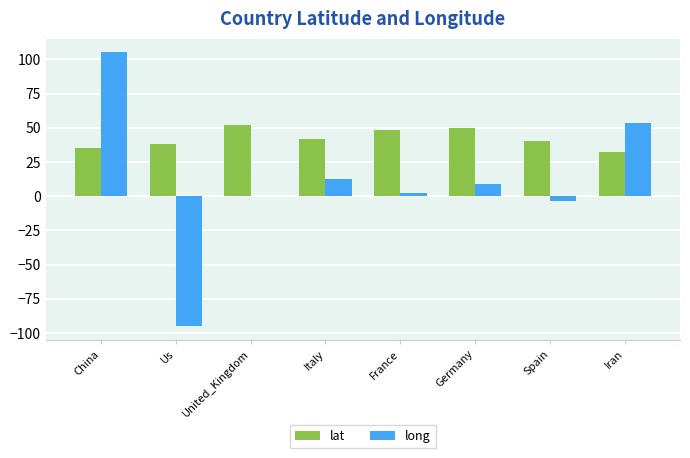

Is it true that long equals 12.5 at Italy?

True